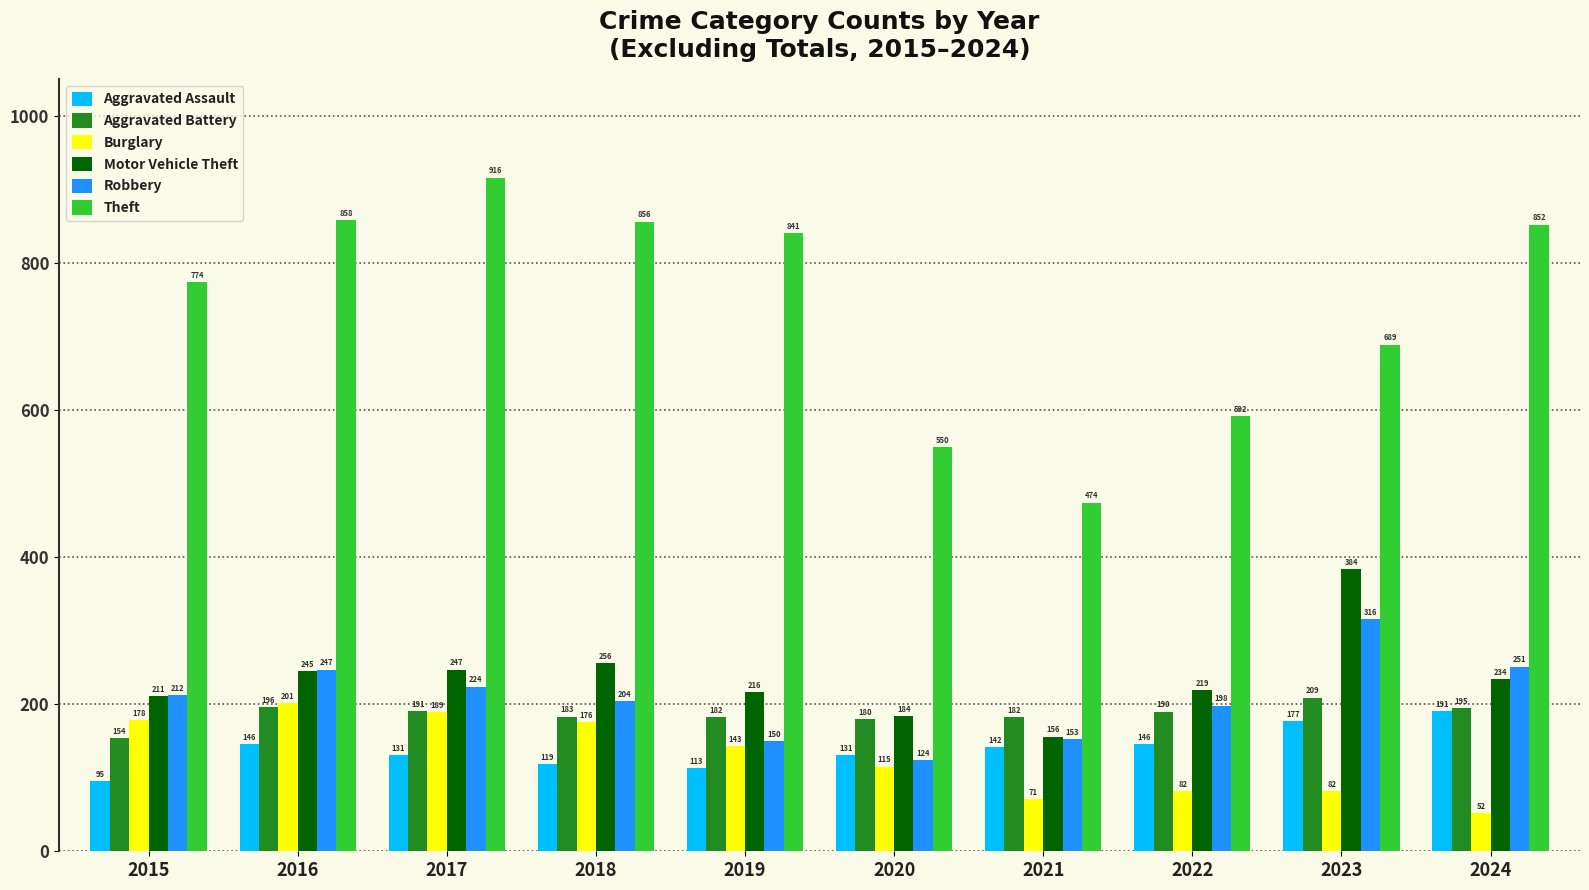

What is the spread (max minus min) of values at 2019?

728